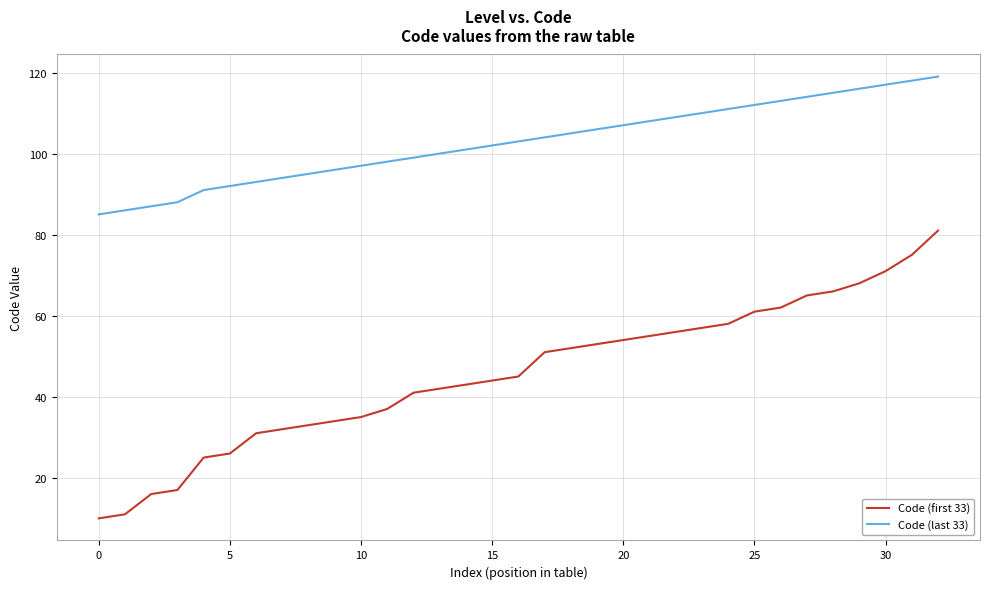

What is the greatest value displayed?

119